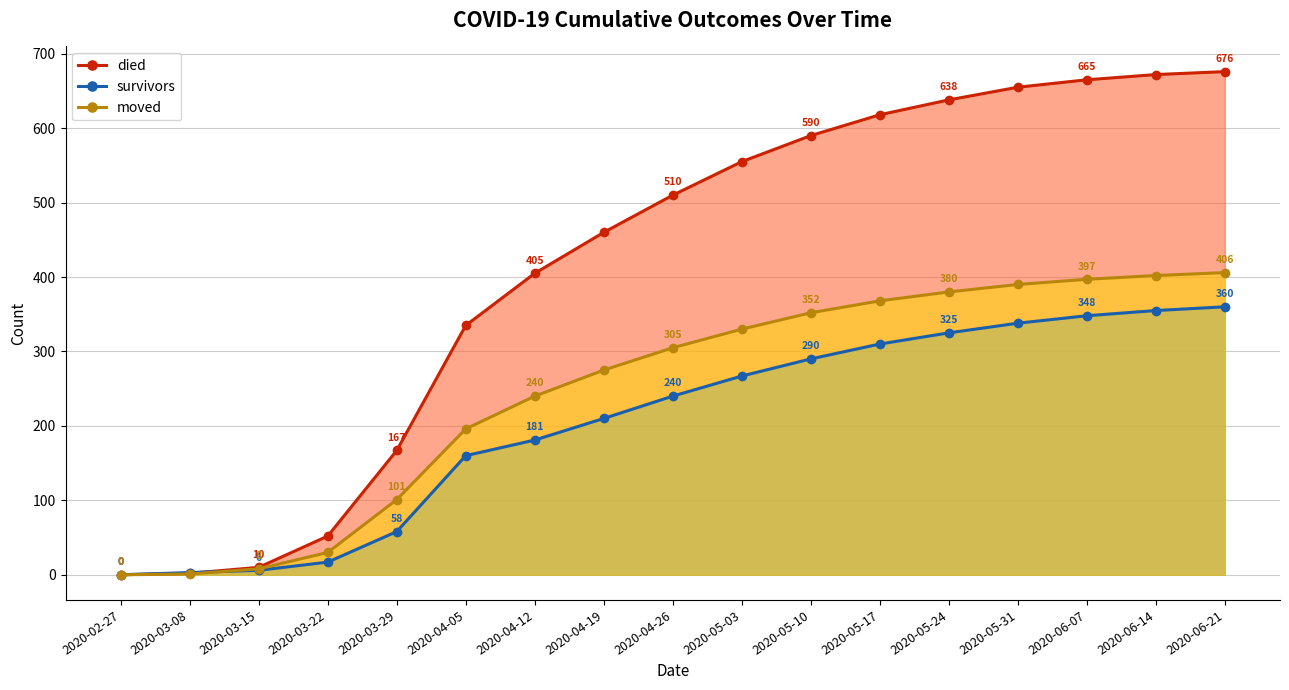

Does the chart have visible grid lines?

Yes